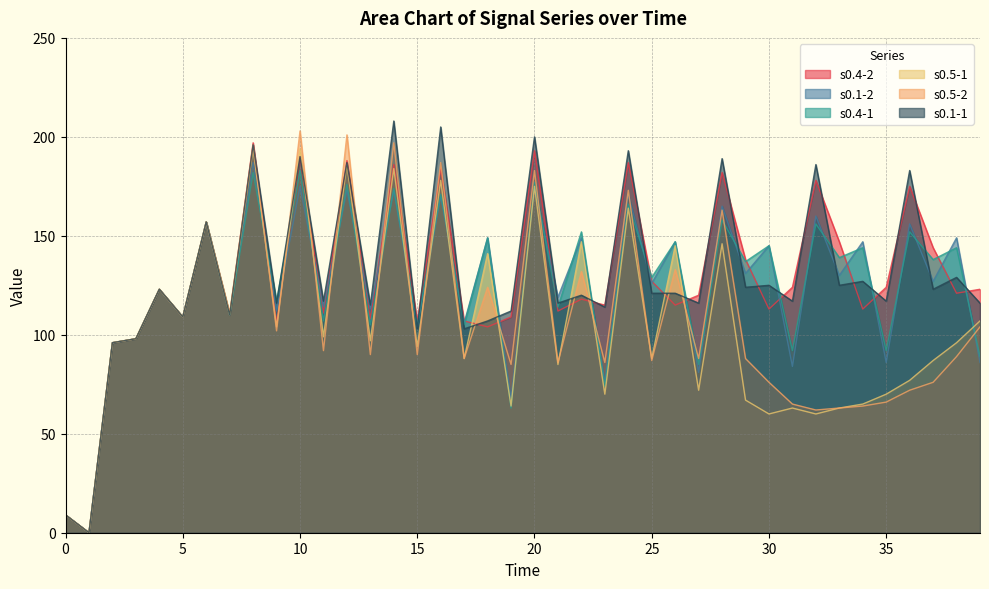

What value does the s0.4-1 series have at 18, to the nearest 10?

150